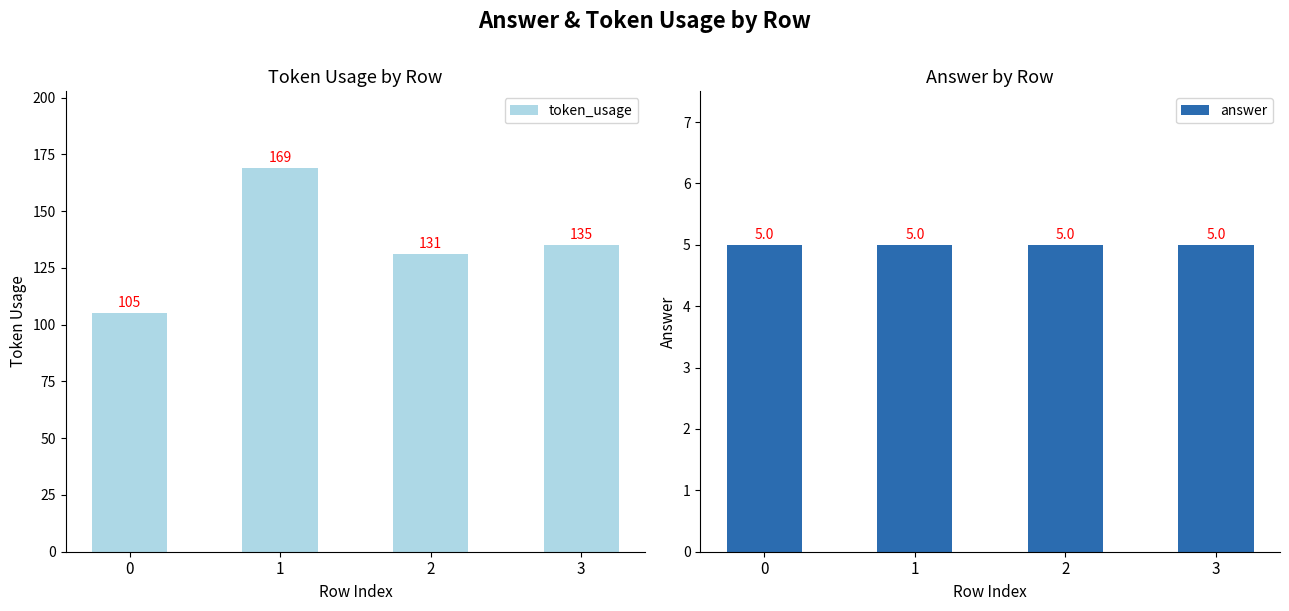

What is the value of the answer bar at the 1st from the left?

5